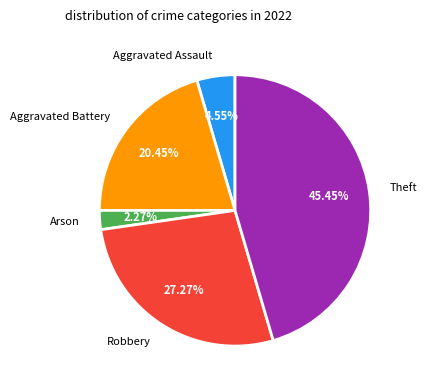

What percentage is the Aggravated Battery slice, to the nearest percent?

20%